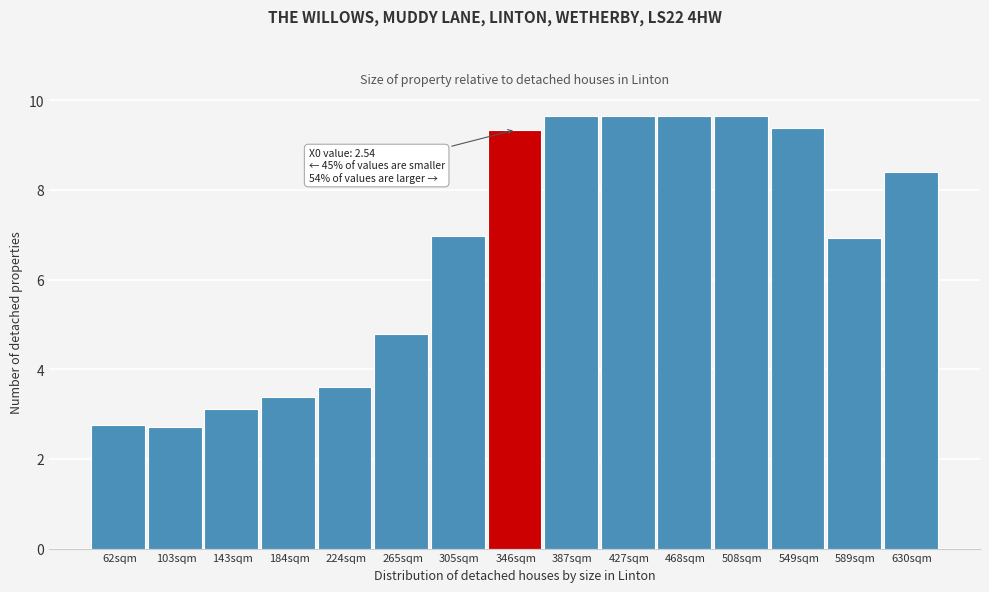

At which label does the data first exceed 6?

305sqm